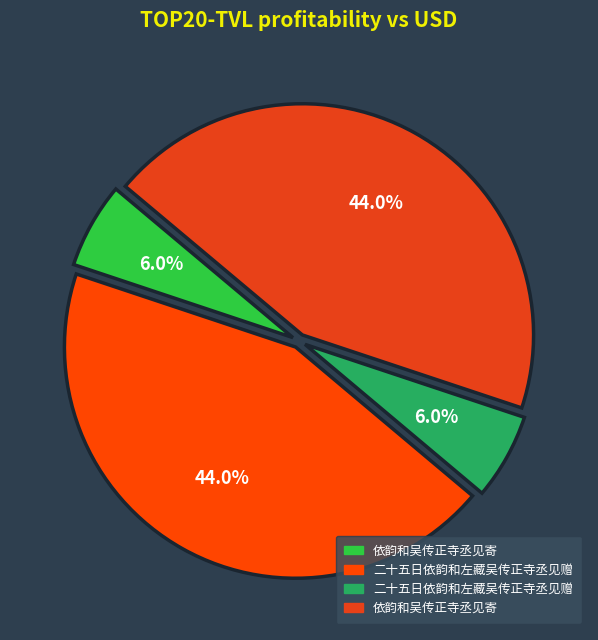

Does any single category account for the majority?

No